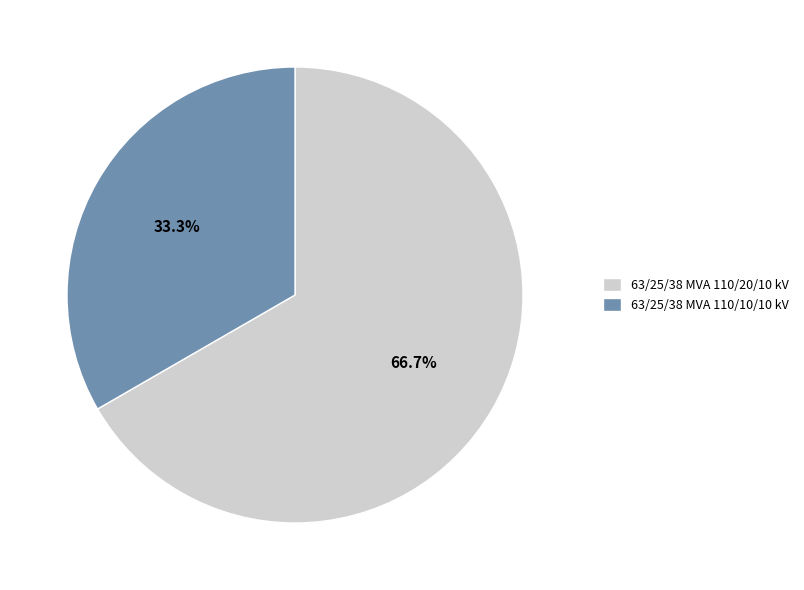

True or false: 63/25/38 MVA 110/10/10 kV accounts for 33% of the total.

True